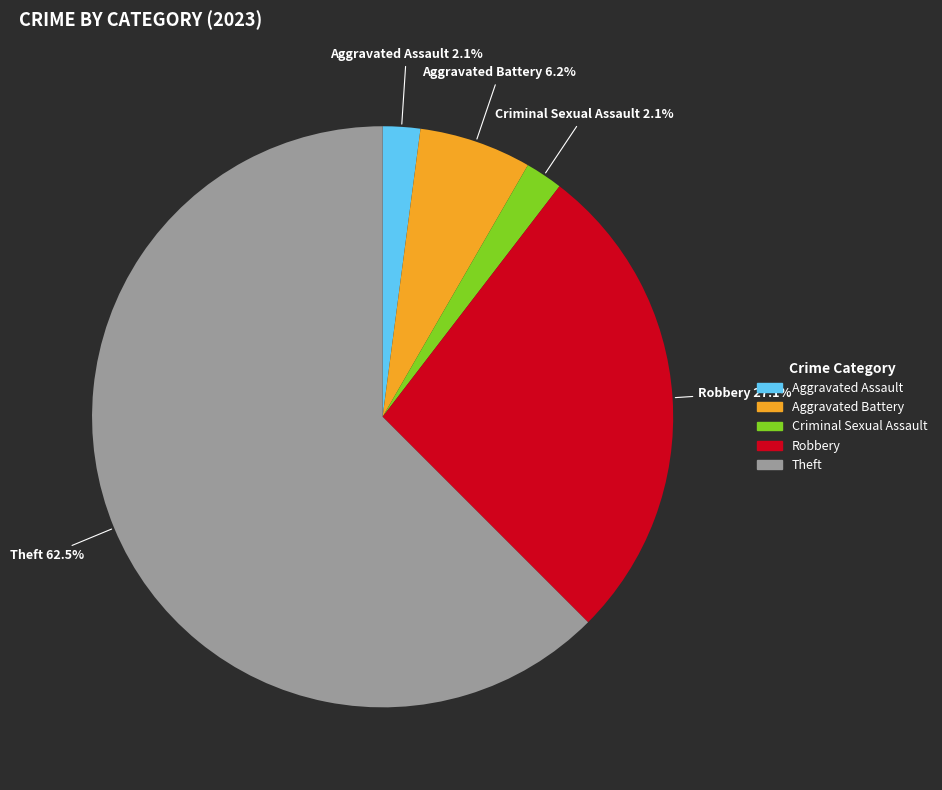

Is there a majority slice in this chart?

Yes